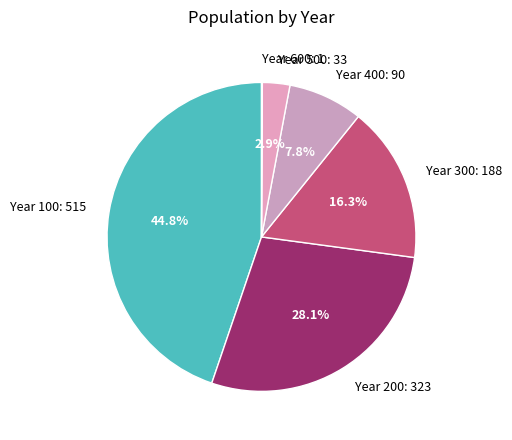

Is there any slice that represents more than half of the pie?

No